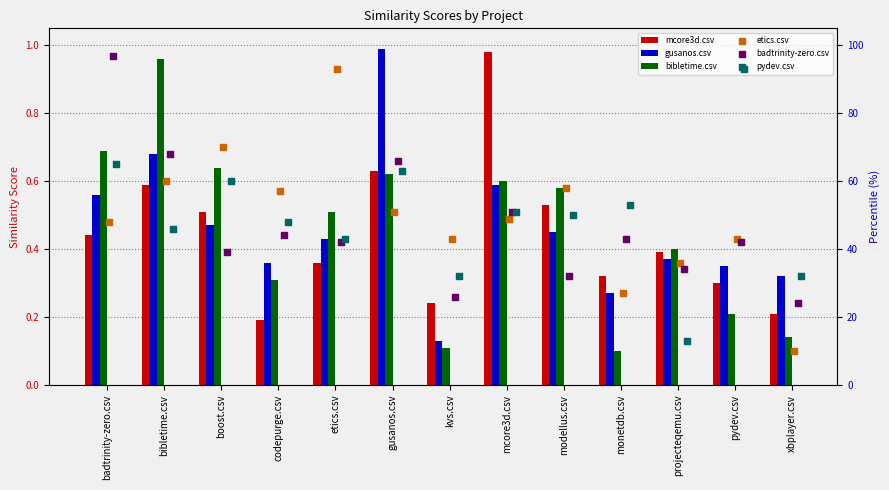

At how many categories does at least one series exceed 16?

13